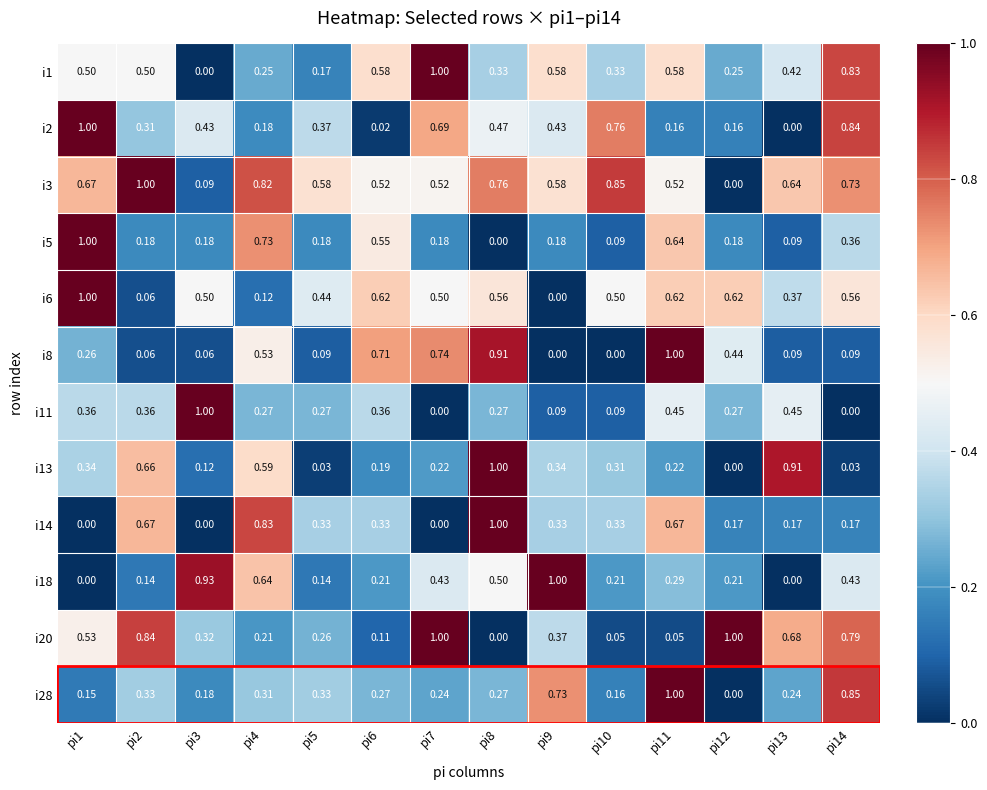

Is the value of i28 at pi1 greater than the value of i5 at pi10?

Yes